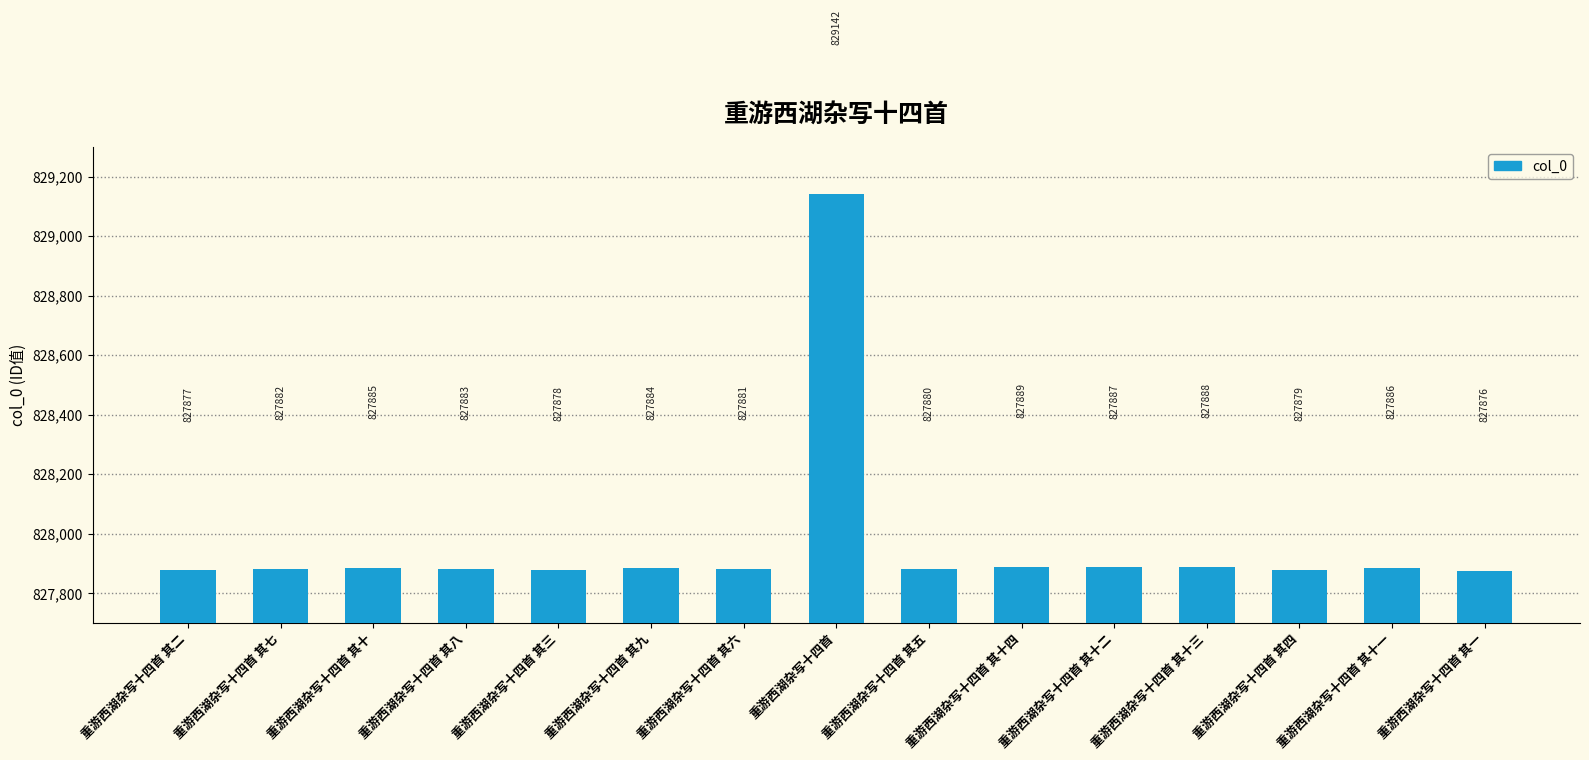

What is the difference between the values at 重游西湖杂写十四首 其六 and 重游西湖杂写十四首 其十三?

7